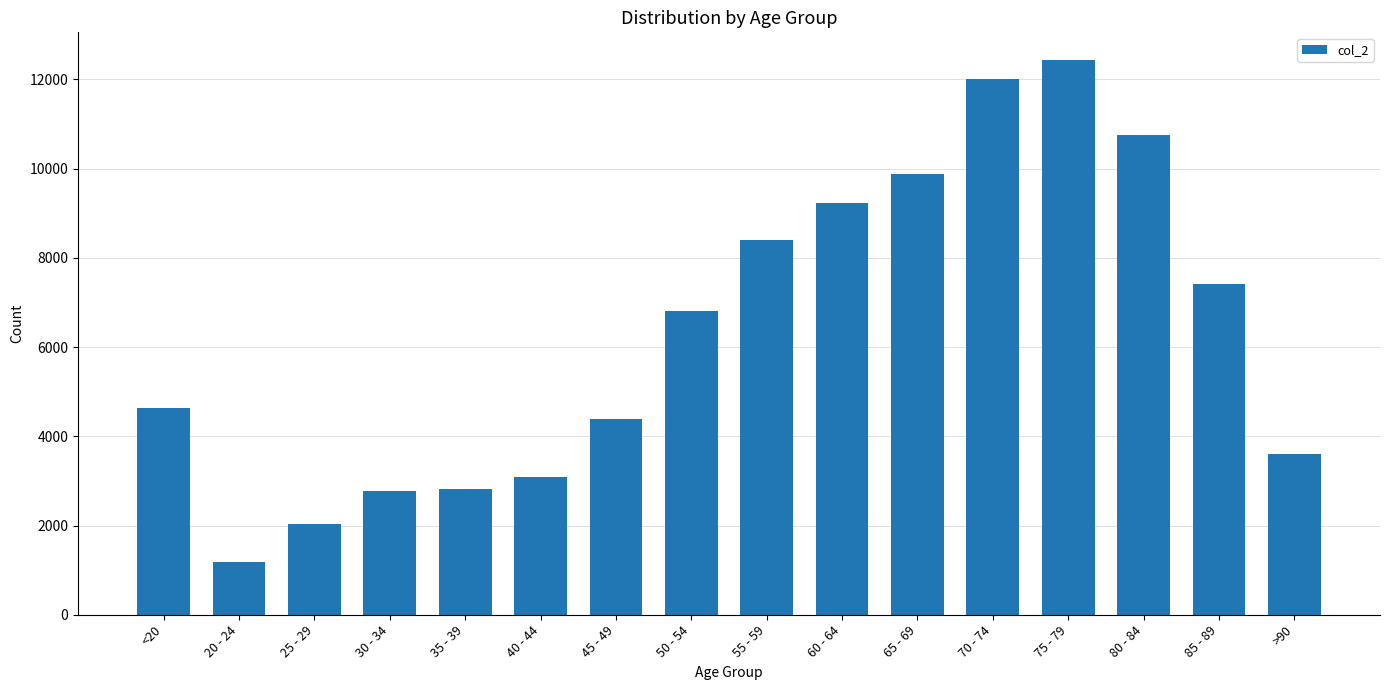

Which has a higher value, <20 or 70 - 74?

70 - 74